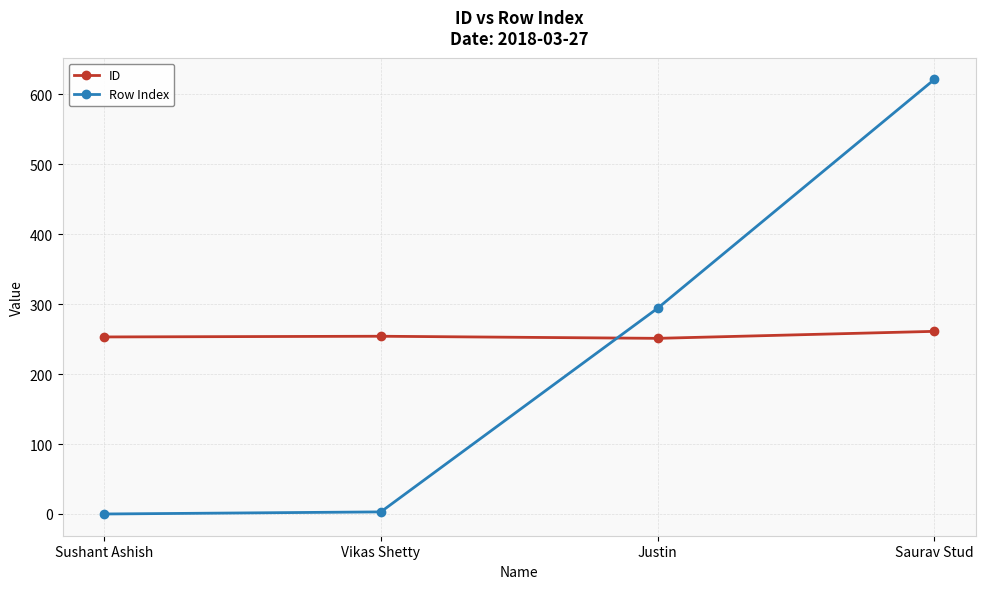

Rank the series at Vikas Shetty from highest to lowest value.

ID, Row Index